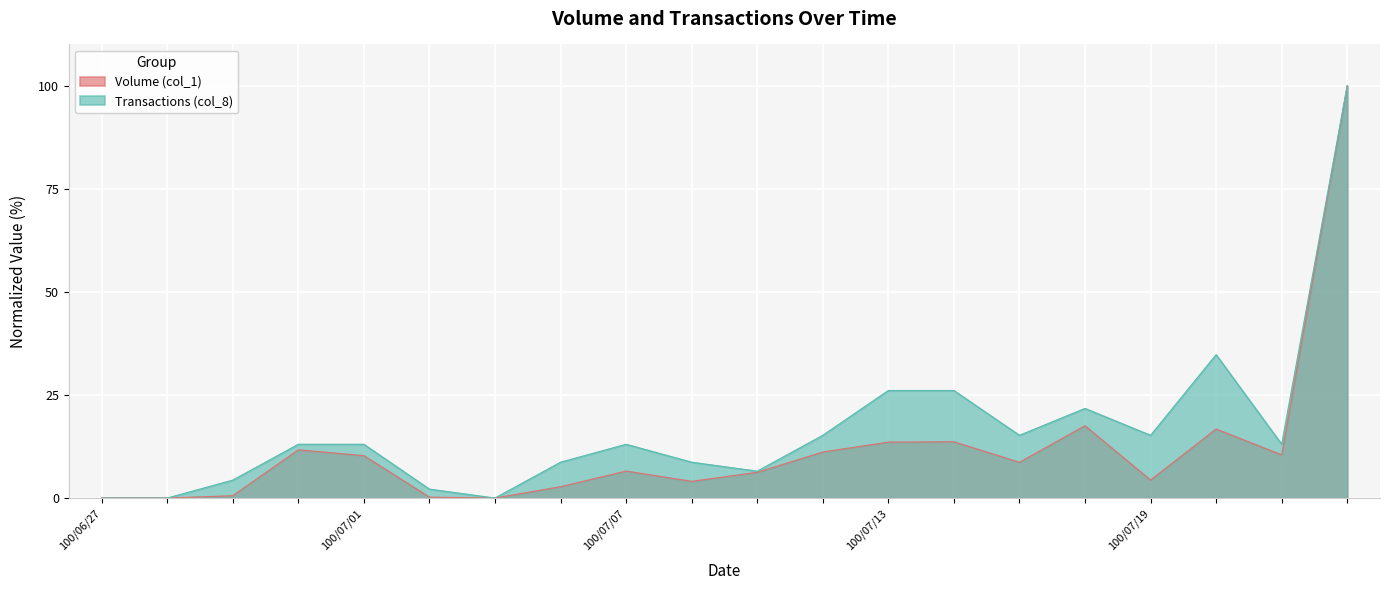

Which has a higher value, 100/07/18 or 100/07/15?

100/07/18